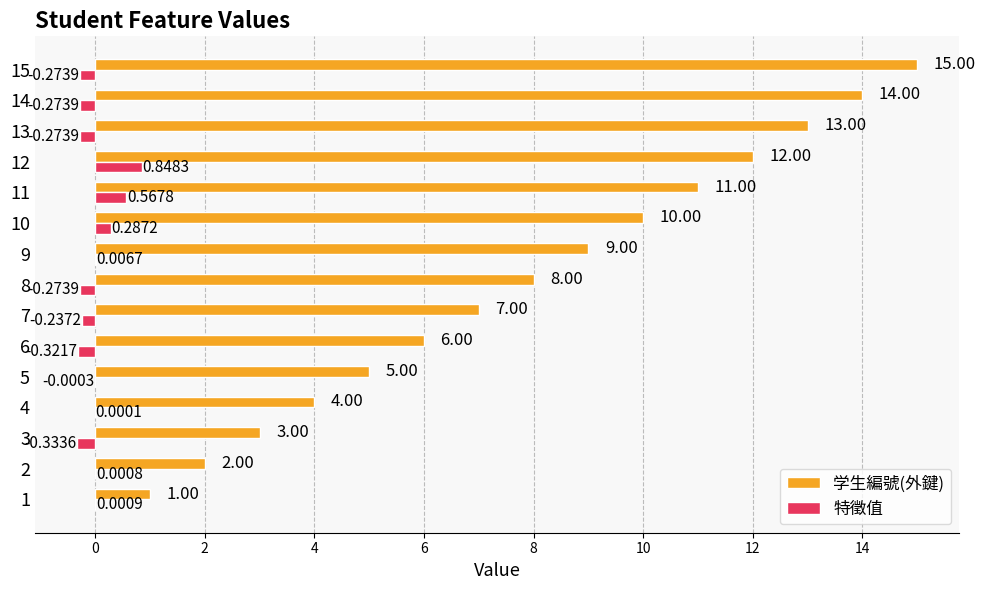

Which series has the largest total across all categories?

学生編號(外鍵)